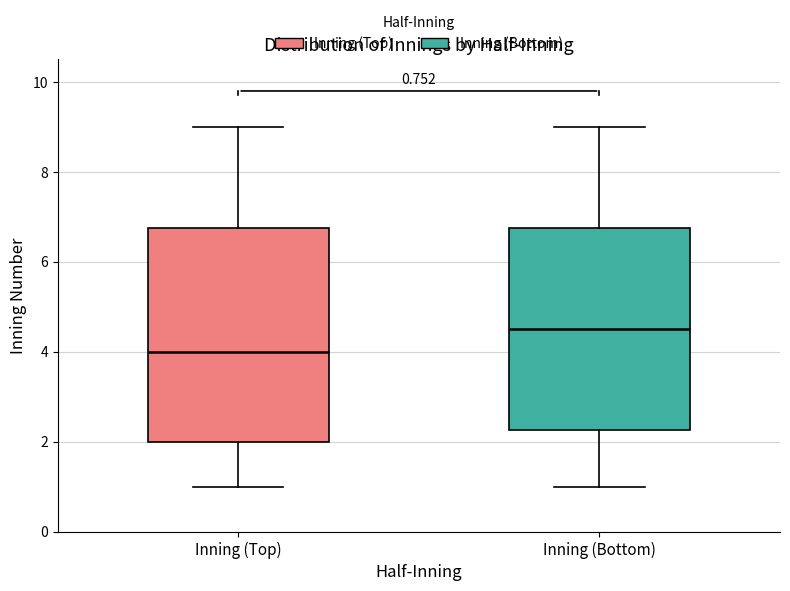

Which box's median line is the highest?

Inning (Bottom)